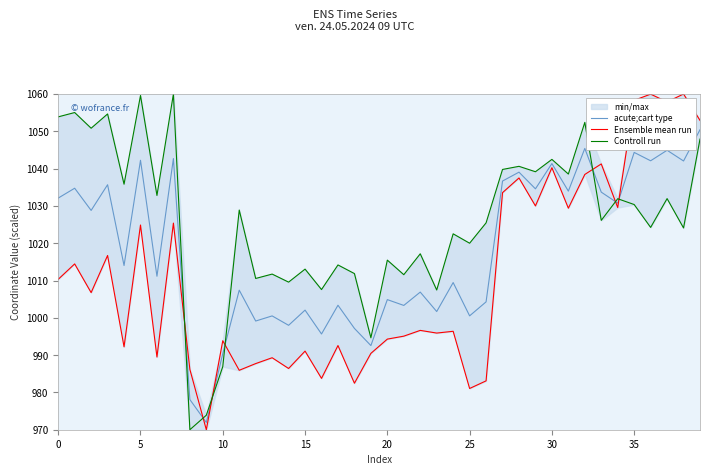

Which series ends up on top after the final intersection of acute;cart type and Ensemble mean run?

Ensemble mean run